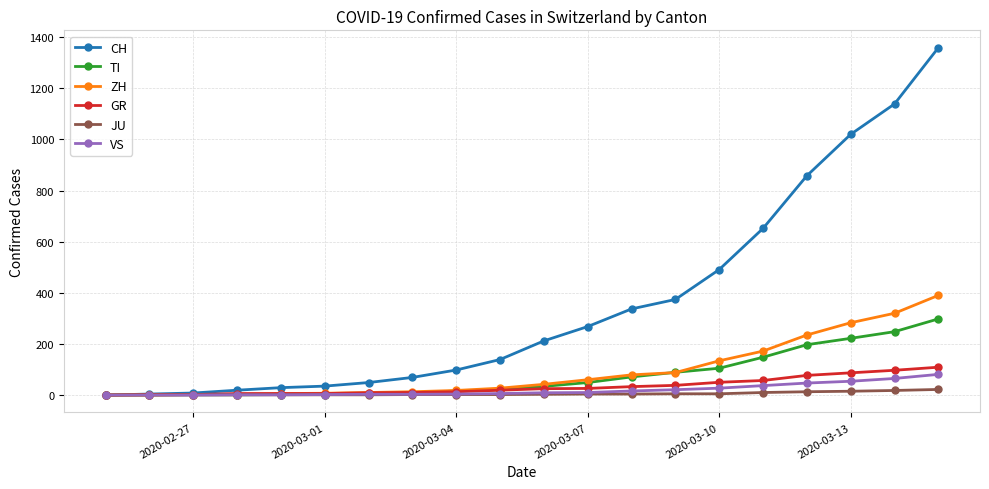

How many lines are shown in the chart?

6